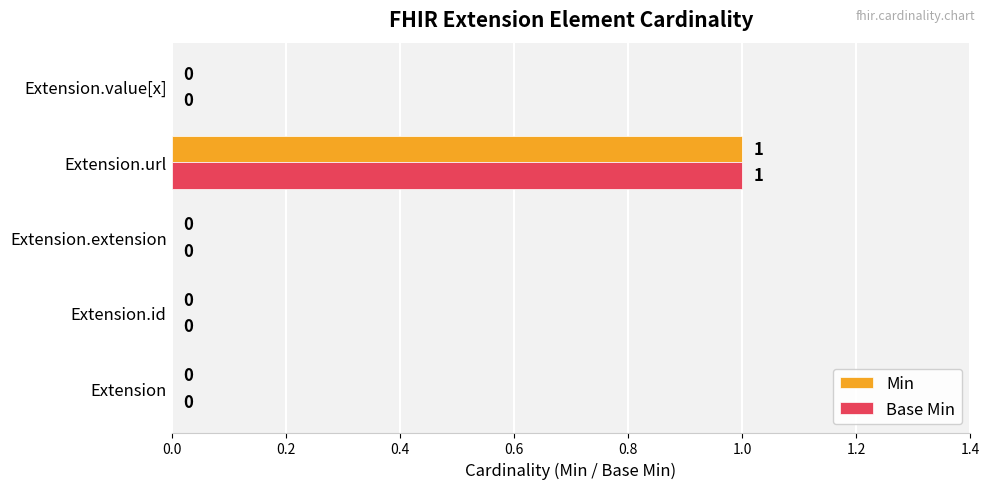

Is it true that Base Min equals 2 at Extension.url?

False